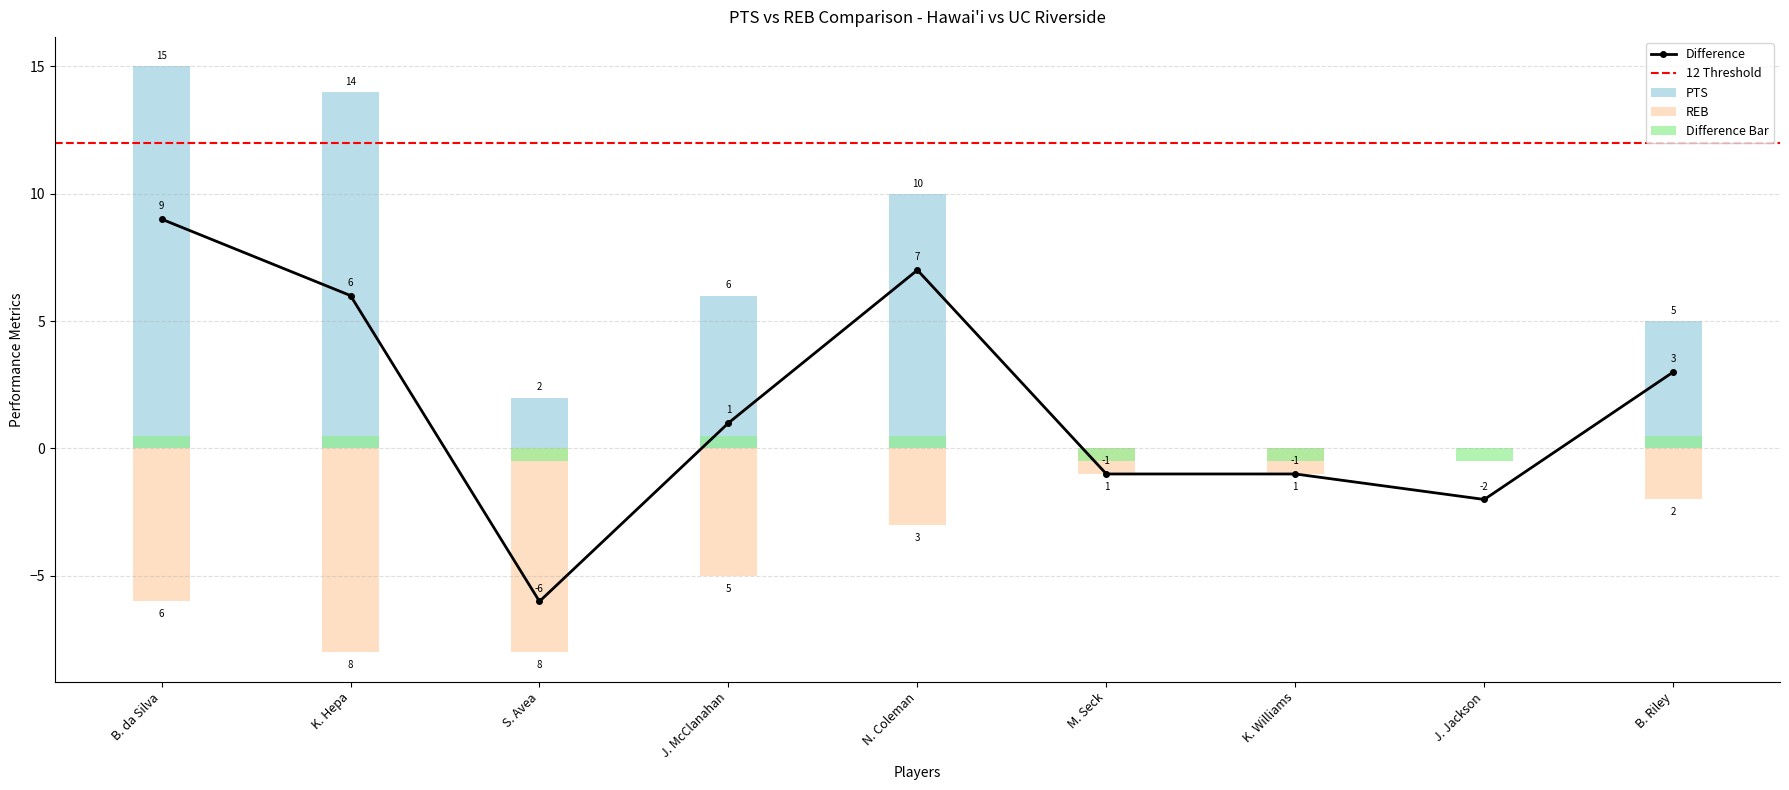

Rank the series by their average value, from highest to lowest.

PTS, Difference, REB